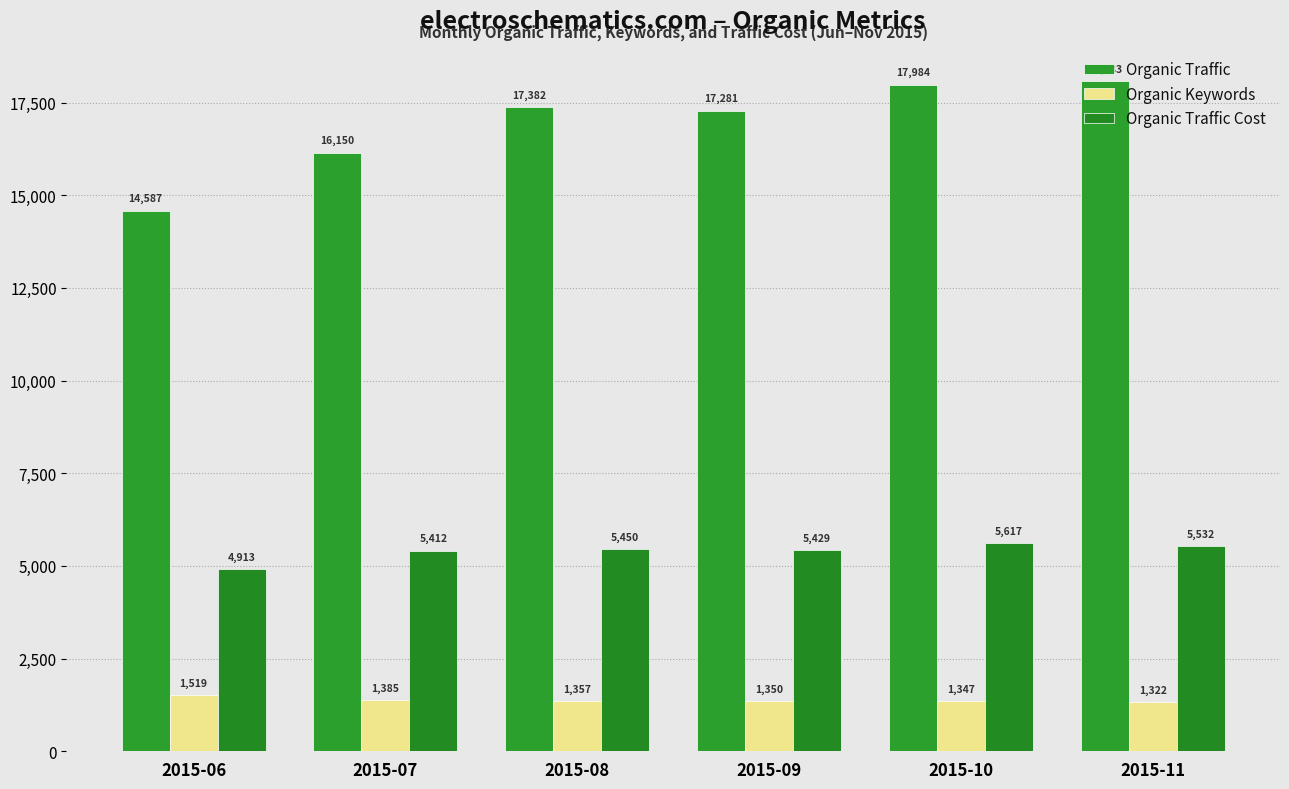

At how many categories does at least one series exceed 14642?

5